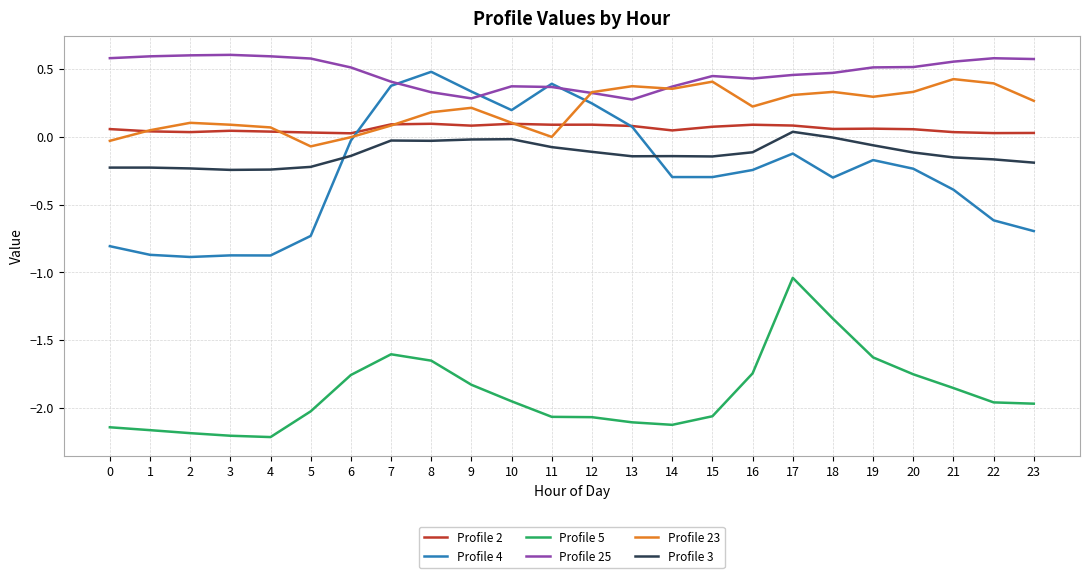

How many intersections are there between Profile 4 and Profile 2?

2